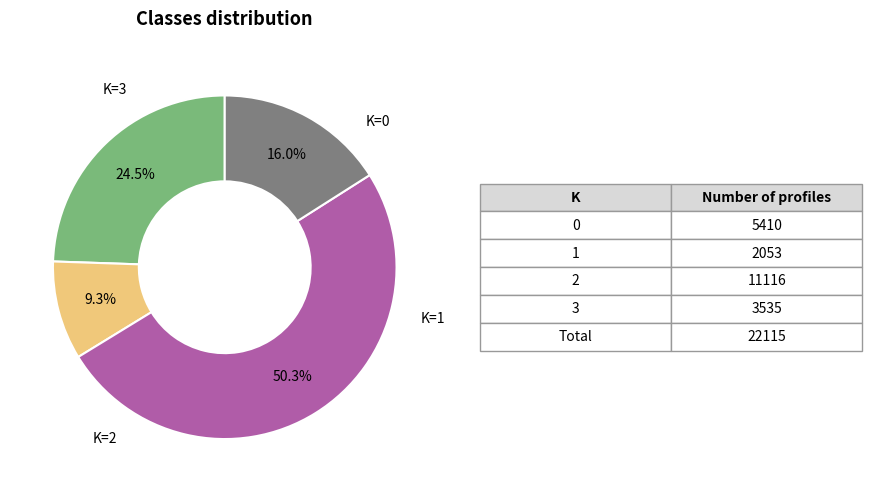

Does any single category account for the majority?

Yes